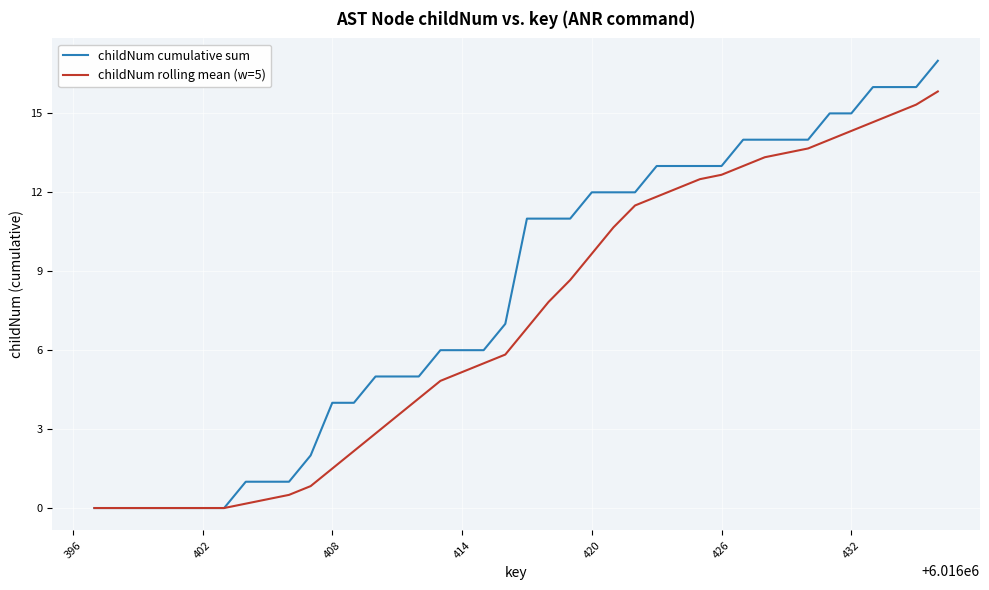

Which series has the largest total across all categories?

childNum cumulative sum